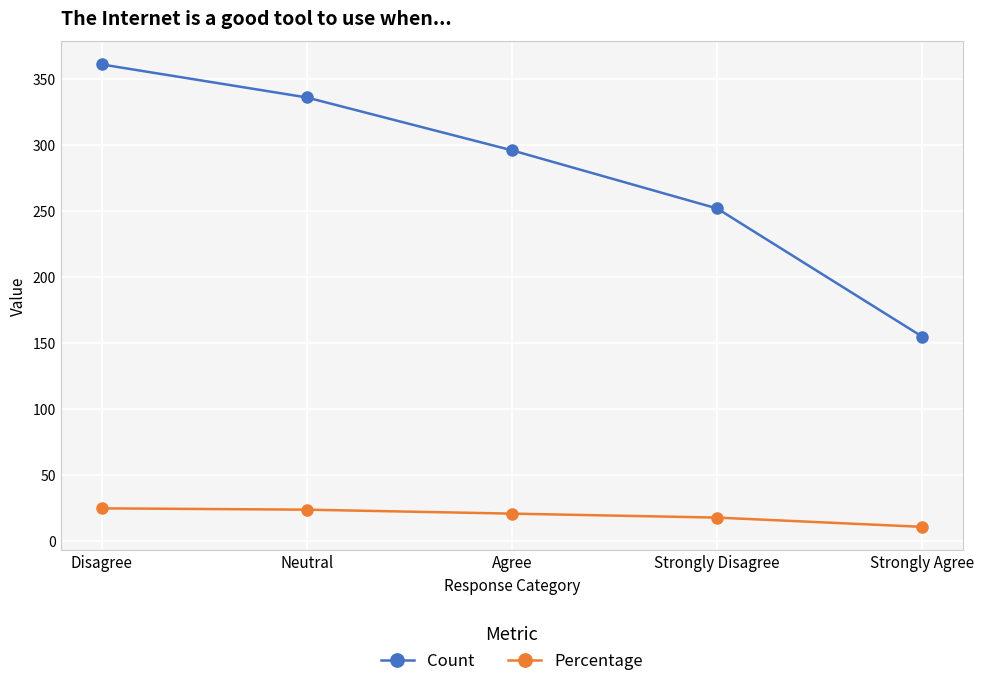

True or false: Percentage and Count cross at least once.

False